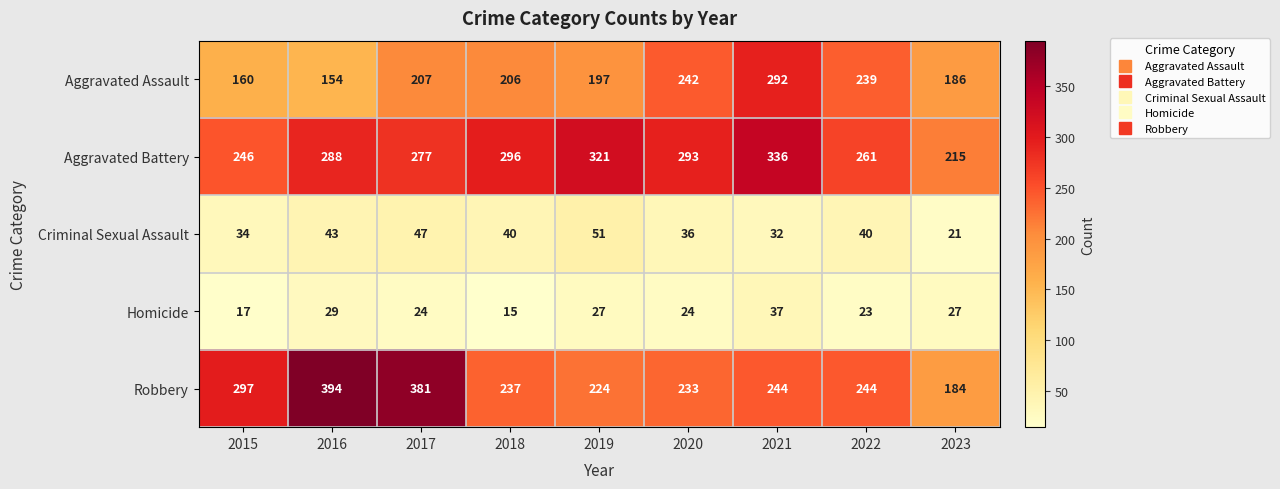

What is the difference between the maximum and minimum values in the Criminal Sexual Assault series?

30